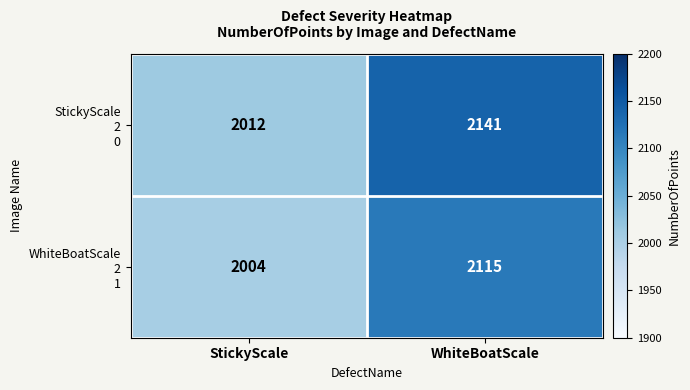

Count the number of categories in the chart.

2